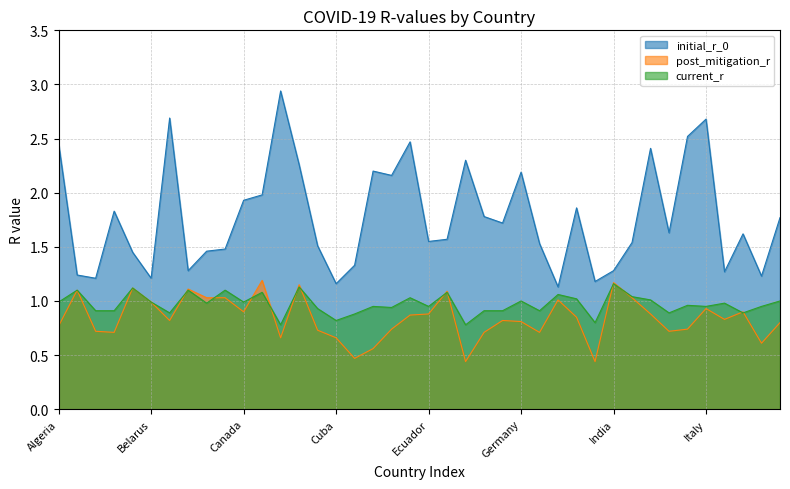

Which series has the largest range (max minus min)?

initial_r_0